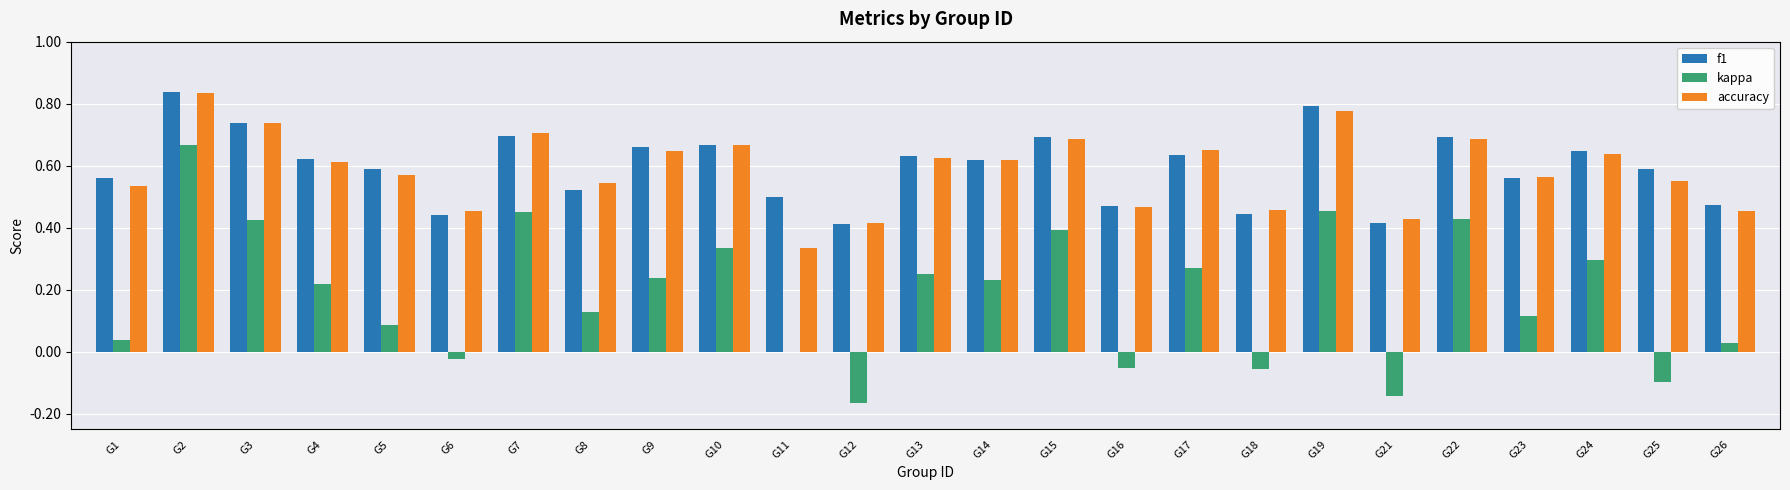

Between G2 and G5, which series saw the biggest shift?

kappa